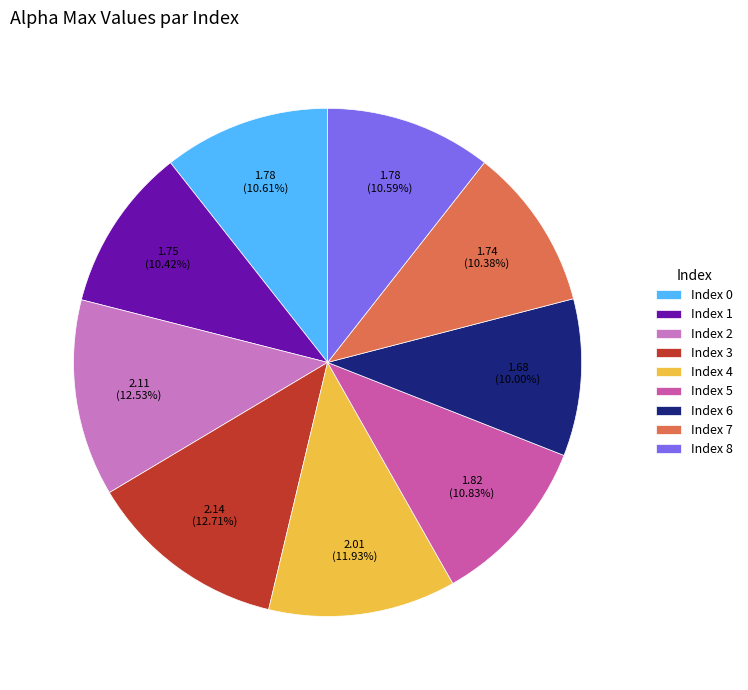

To the nearest percent, what is the average slice percentage?

11%